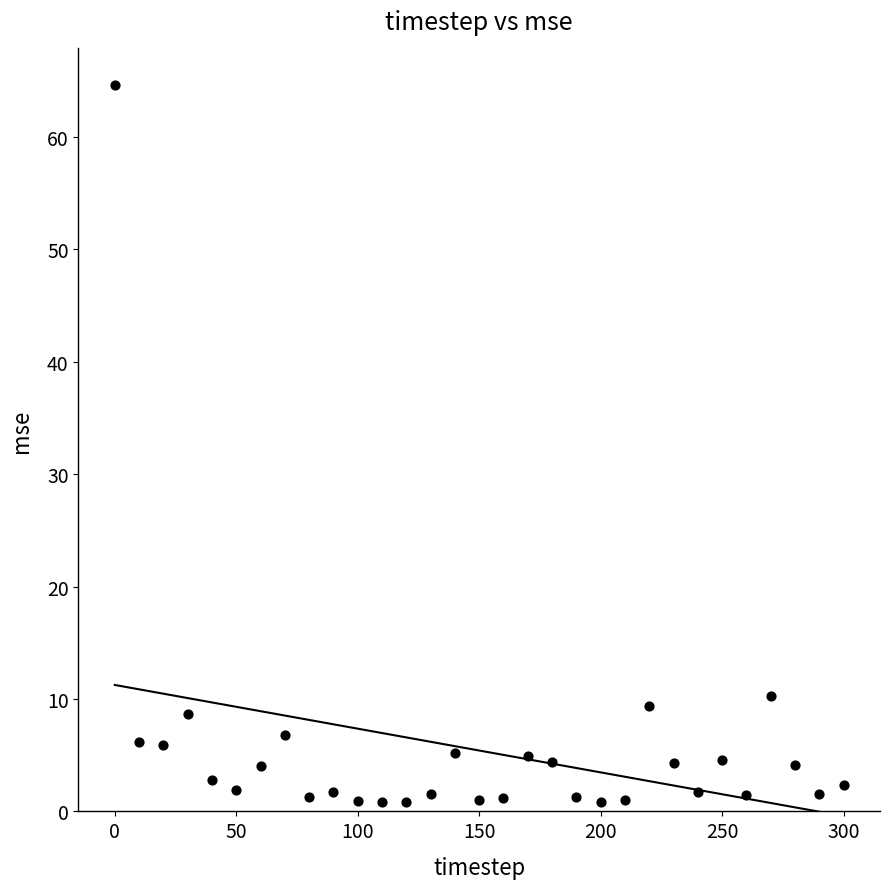

What is the range of Y values (max minus min)?

63.8